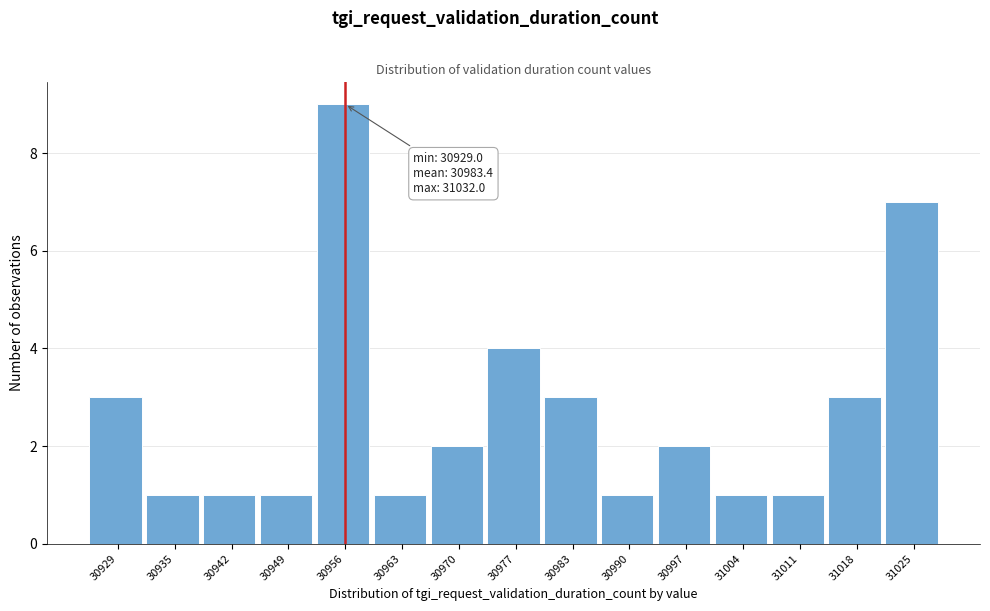

Reading left to right, transcribe all the data shown in this chart.

3	1	1	1	9	1	2	4	3	1	2	1	1	3	7